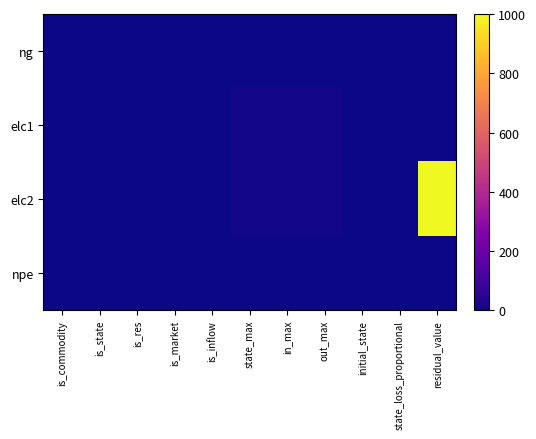

Which series has the largest total across all categories?

elc2